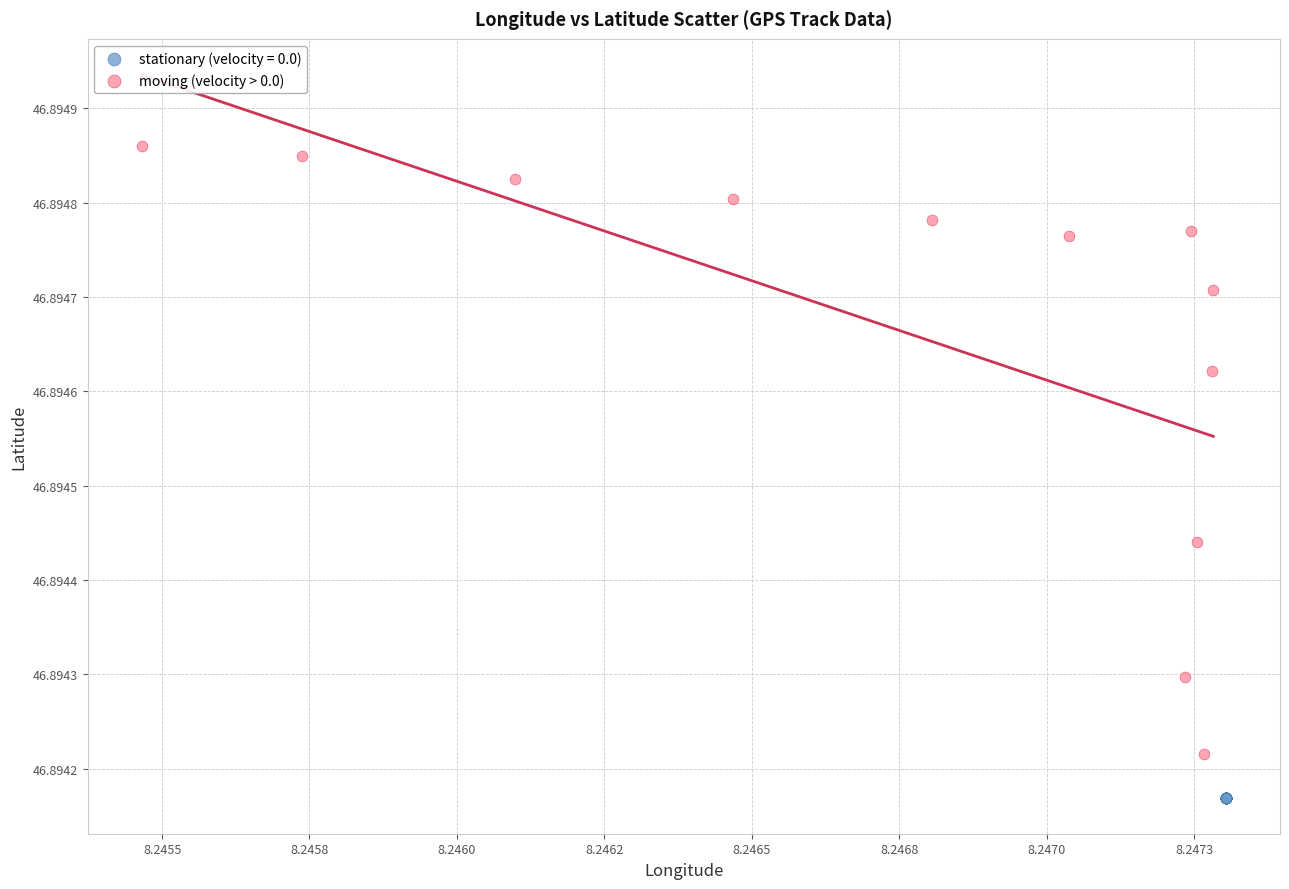

Which series contains the highest Y value?

moving (velocity > 0.0)